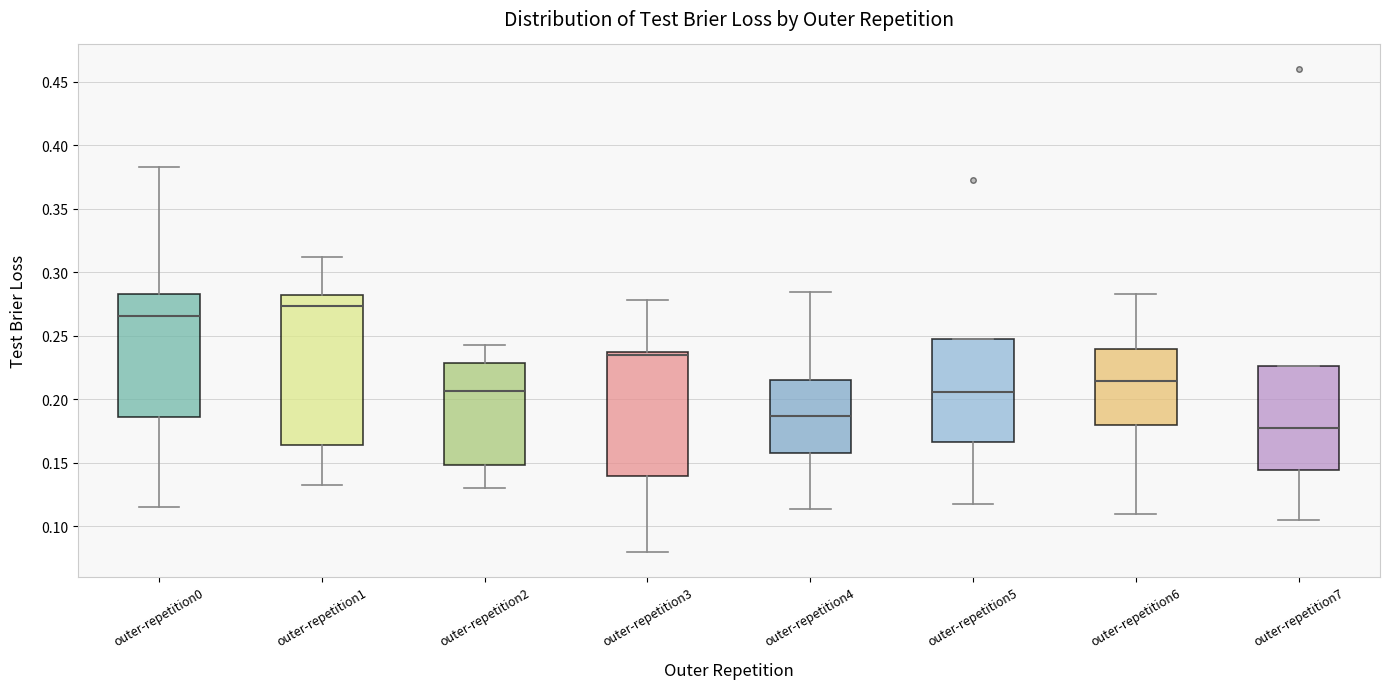

Where is the upper edge of the box for outer-repetition7 on the y-axis? The values are not printed on the chart, so give them approximately, as read against the axis.

0.225